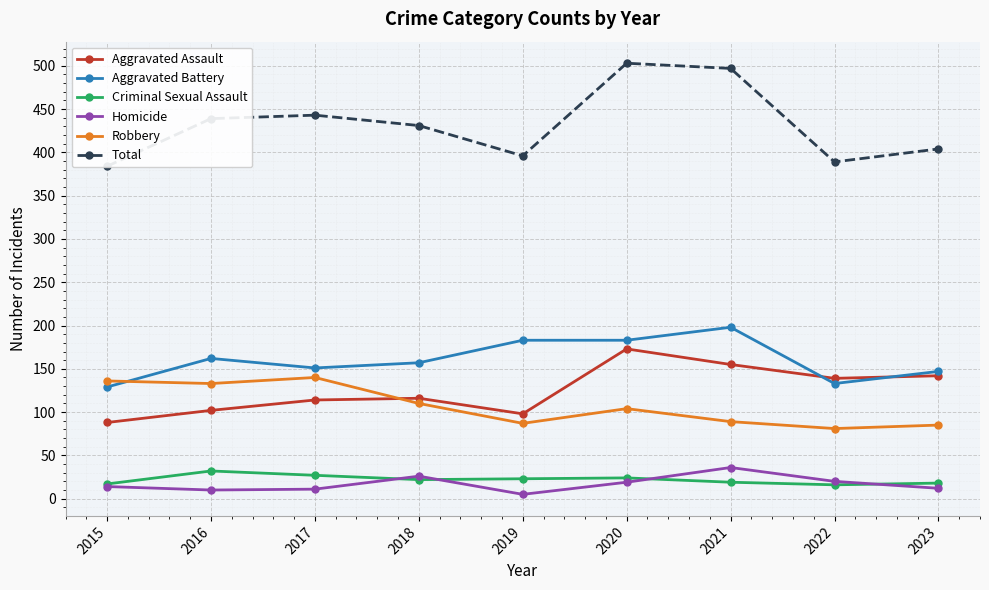

Rank the categories by Total value from highest to lowest.

2020, 2021, 2017, 2016, 2018, 2023, 2019, 2022, 2015